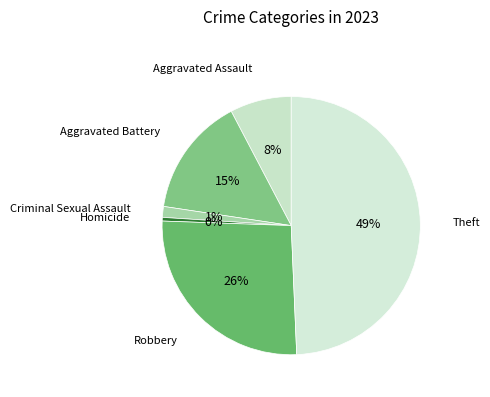

To the nearest percent, what is the average slice percentage?

17%